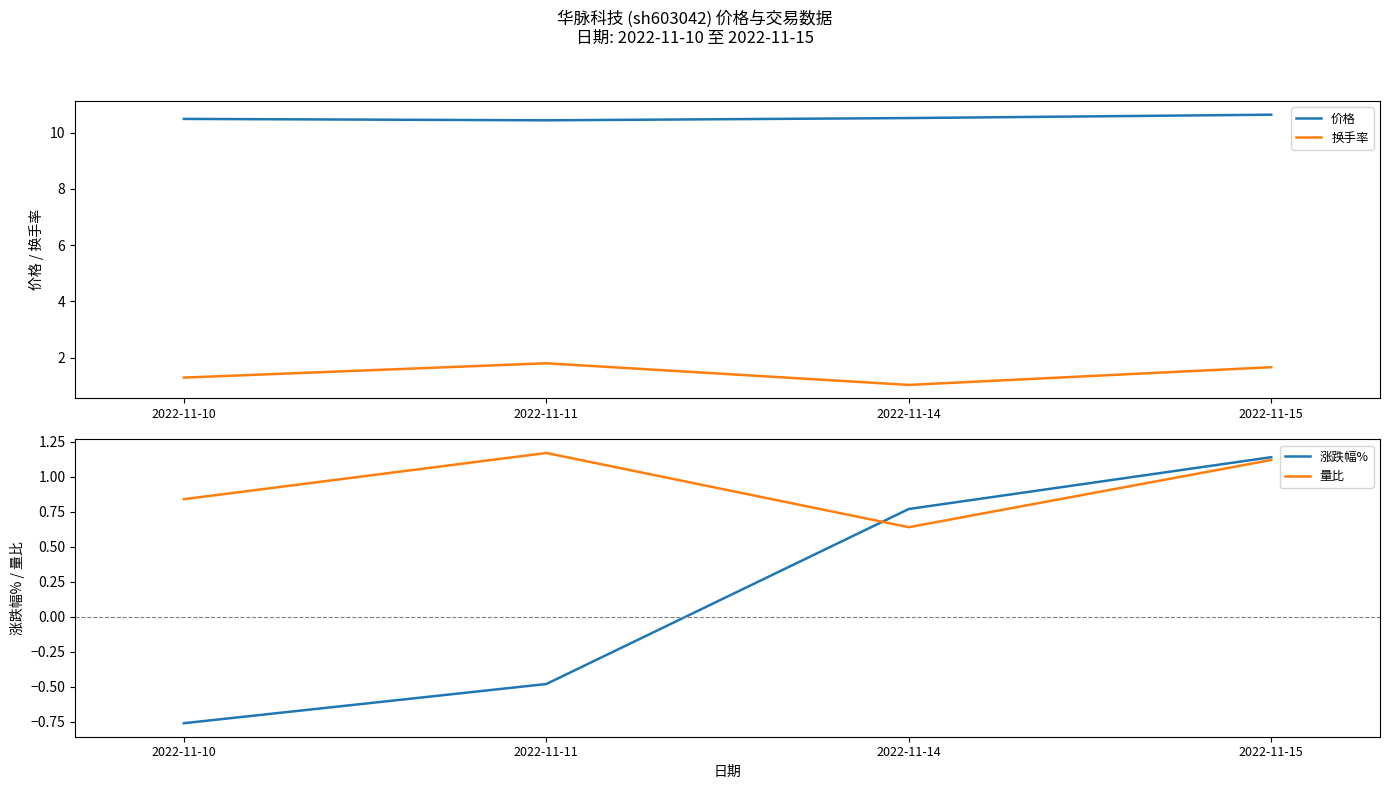

At how many categories does at least one series exceed 2?

4